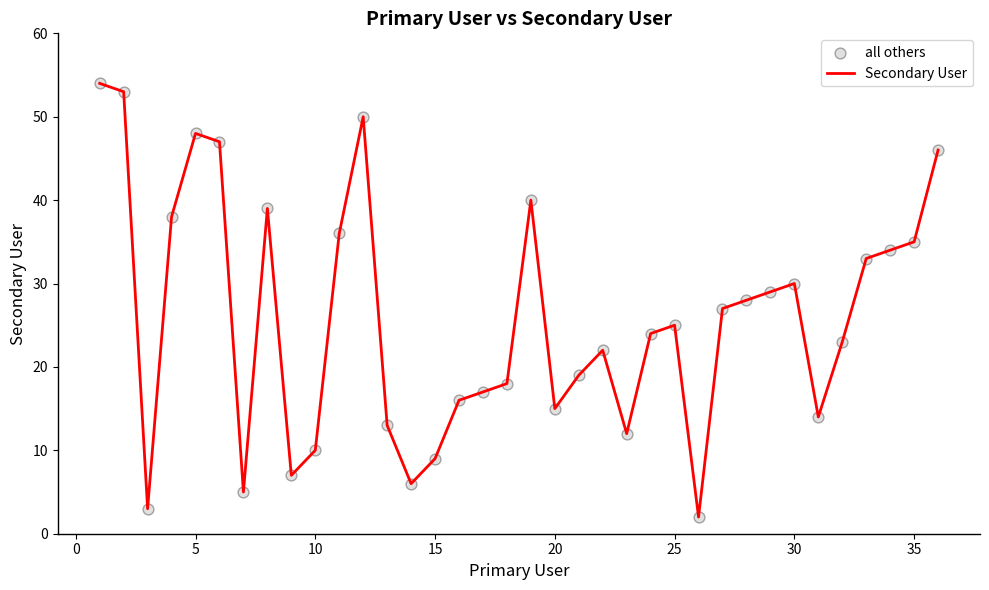

What is the difference between the maximum and minimum values?

52